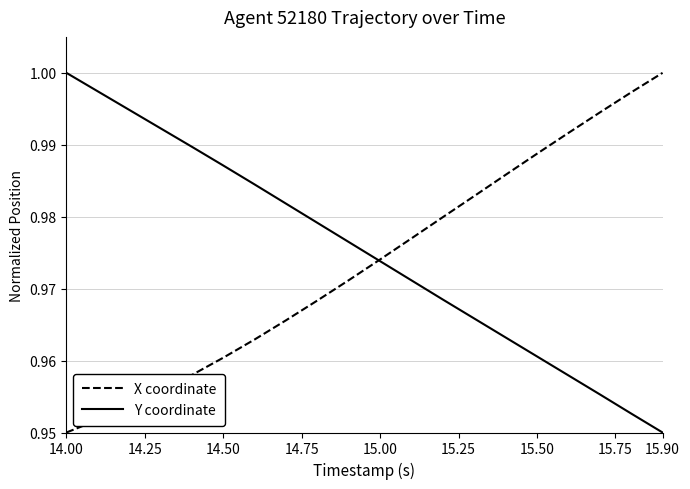

Which category has the lowest value in the X coordinate series?

14.00